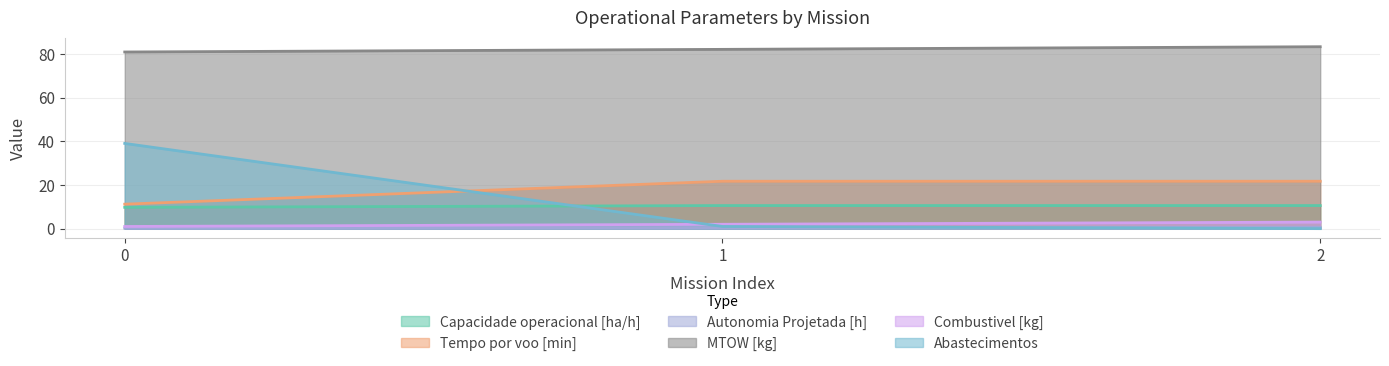

What is the difference between the Autonomia Projetada [h] values at 1 and 2?

0.2